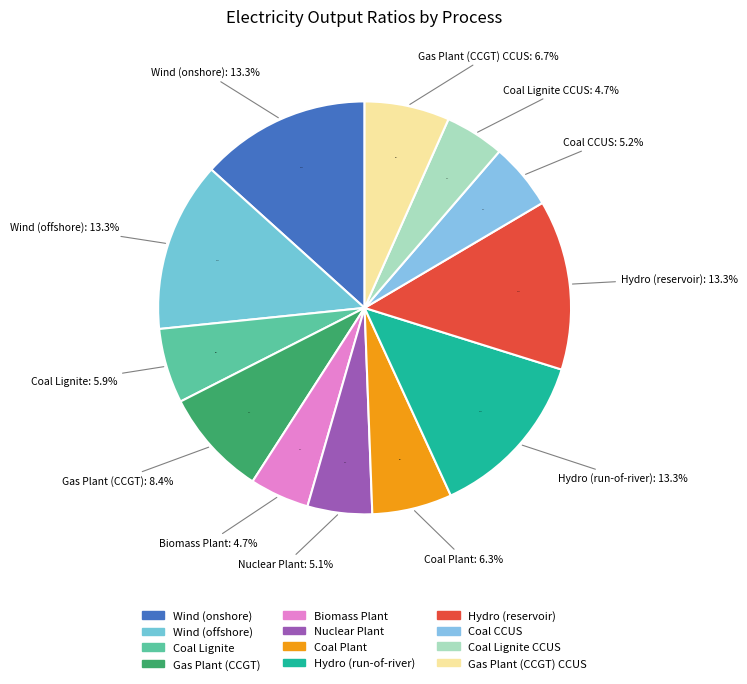

To the nearest percent, what portion does Gas Plant (CCGT) represent?

8%